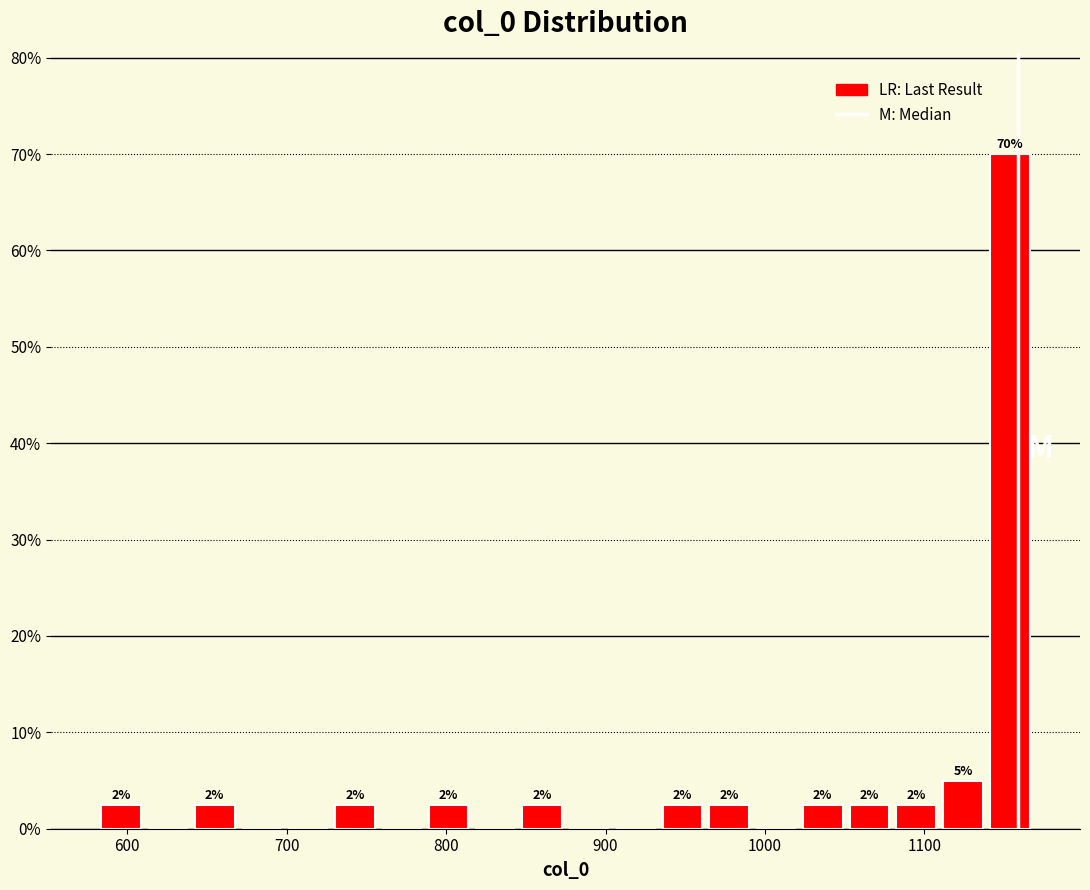

Around what value on the x-axis is the tallest bar? Give the approximate position of its centre, as read against the axis.

1150